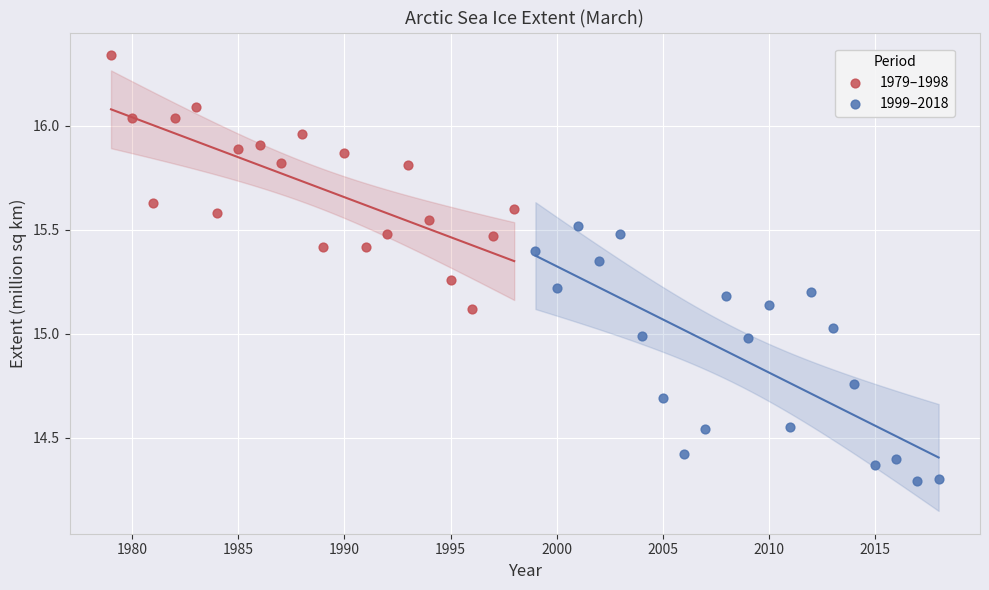

Which series reaches the maximum Y coordinate?

1979–1998